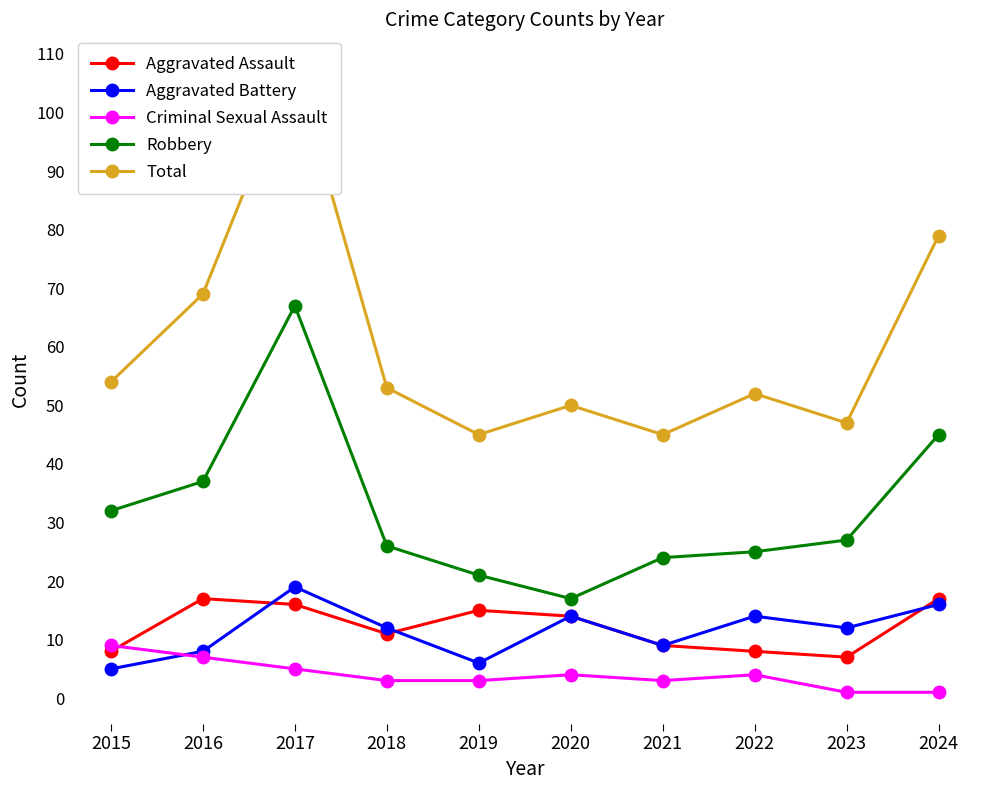

What is the difference between the maximum and minimum values in the Robbery series?

50